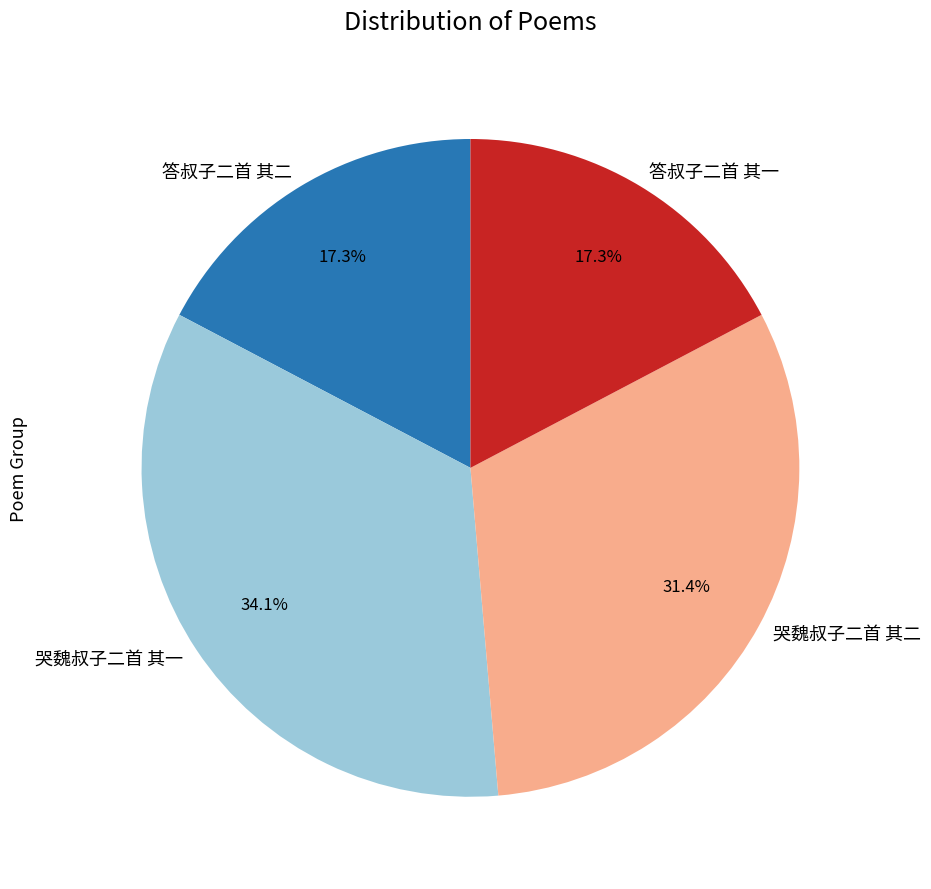

The 答叔子二首 其二 slice represents 17% of the pie. True or false?

True